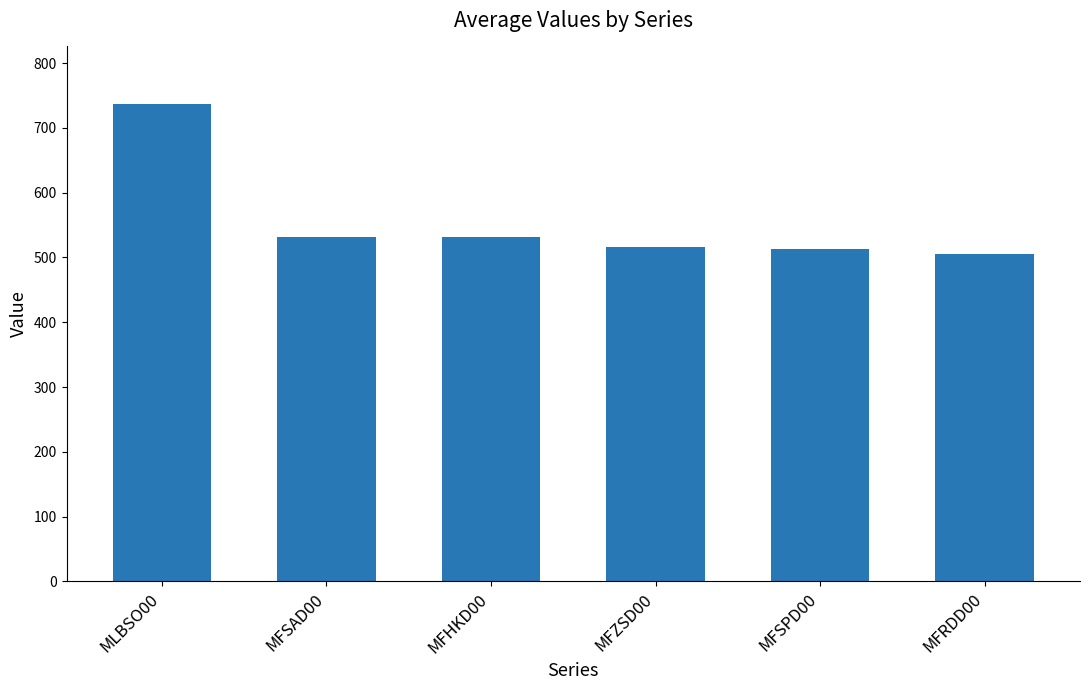

What position from the left is MFRDD00?

6